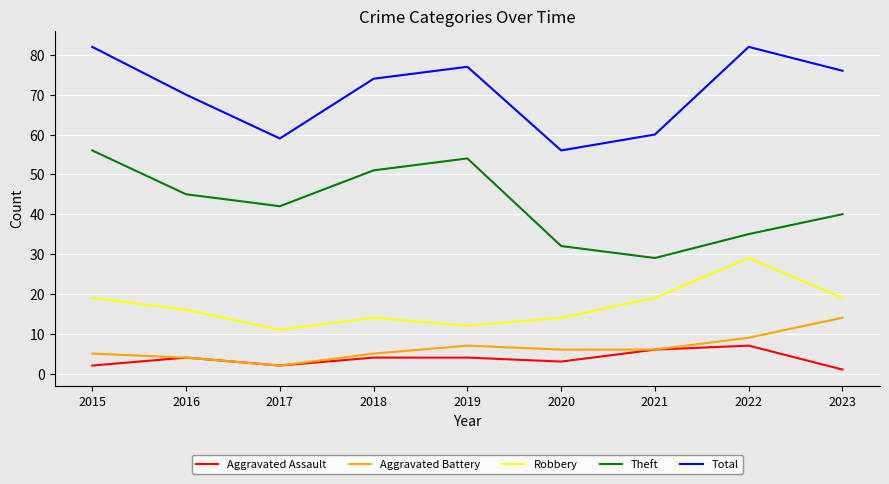

True or false: Aggravated Assault and Total intersect in this chart.

False